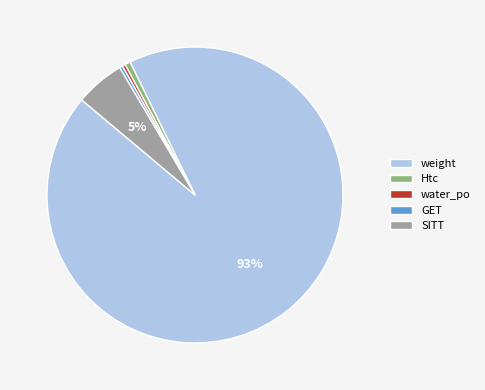

What percentage is the Htc slice, to the nearest percent?

1%